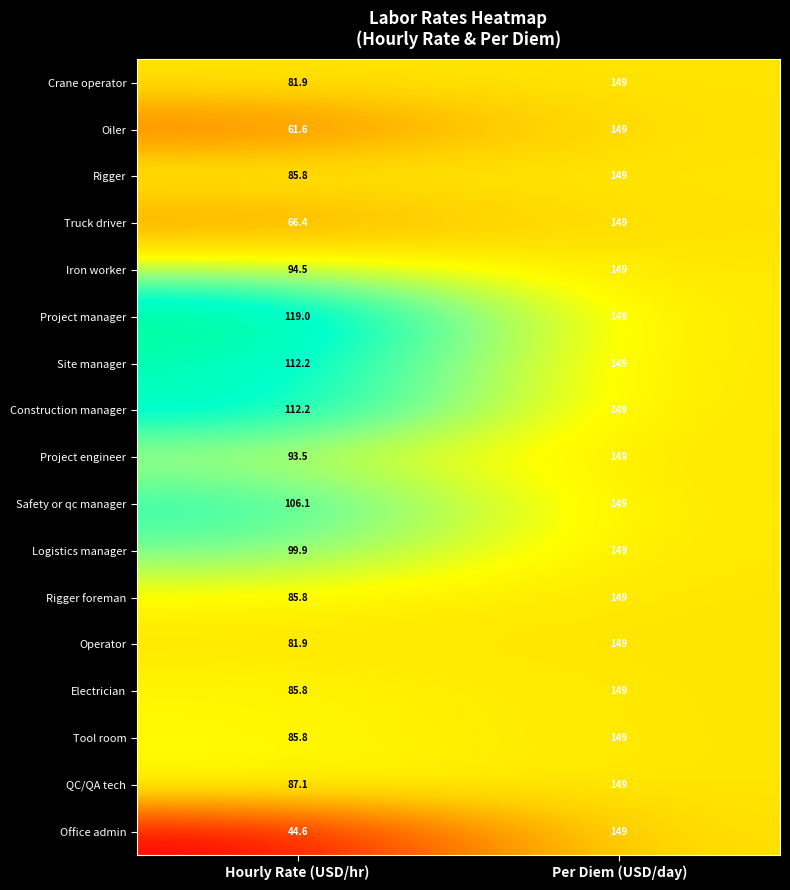

Which category has the highest value across all series?

Per Diem (USD/day)